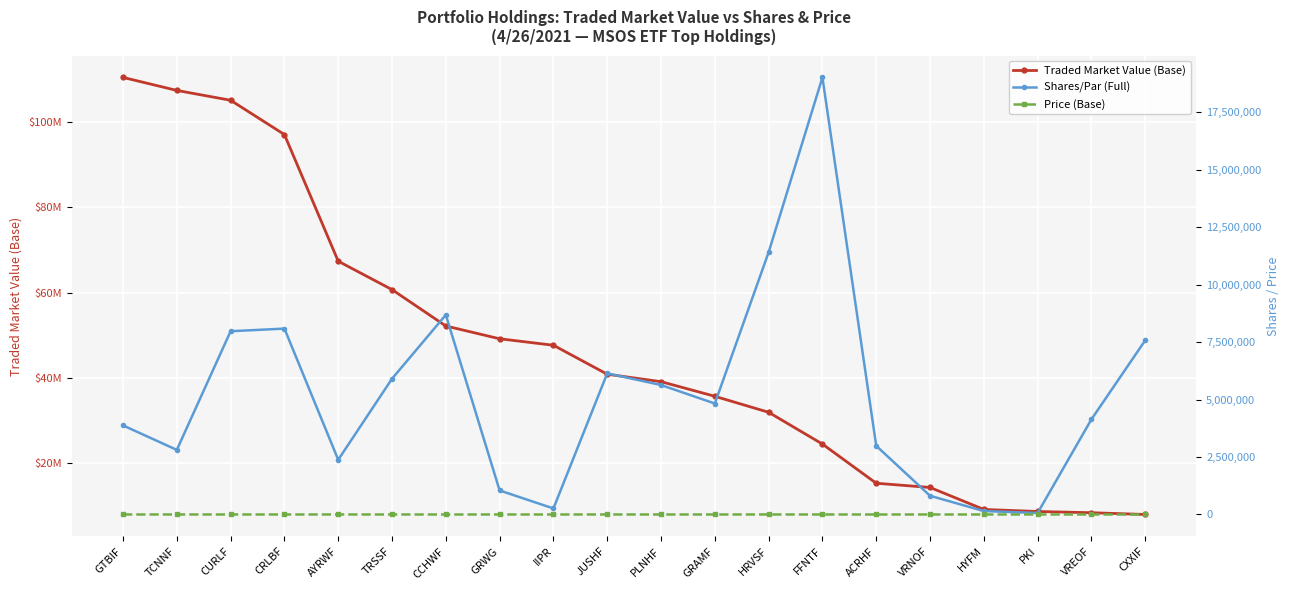

The value of Traded Market Value (Base) at JUSHF is 24116310.6. True or false?

False